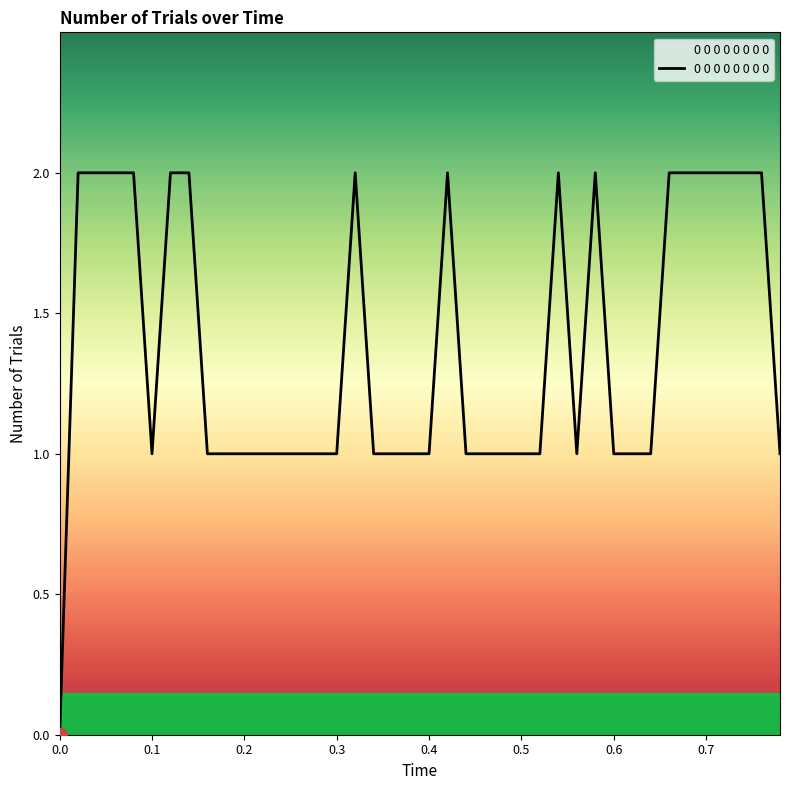

How many lines are shown in the chart?

1